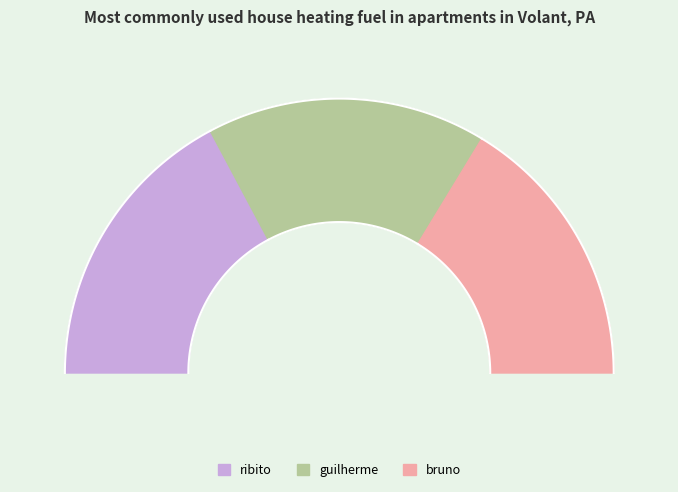

Which category has the smallest portion of the pie?

bruno